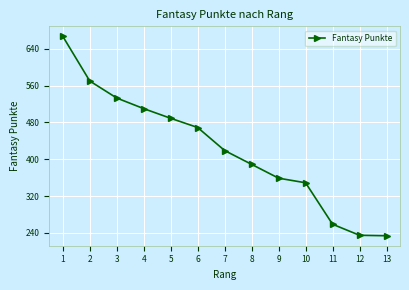

What is the difference between the maximum and minimum values?

433